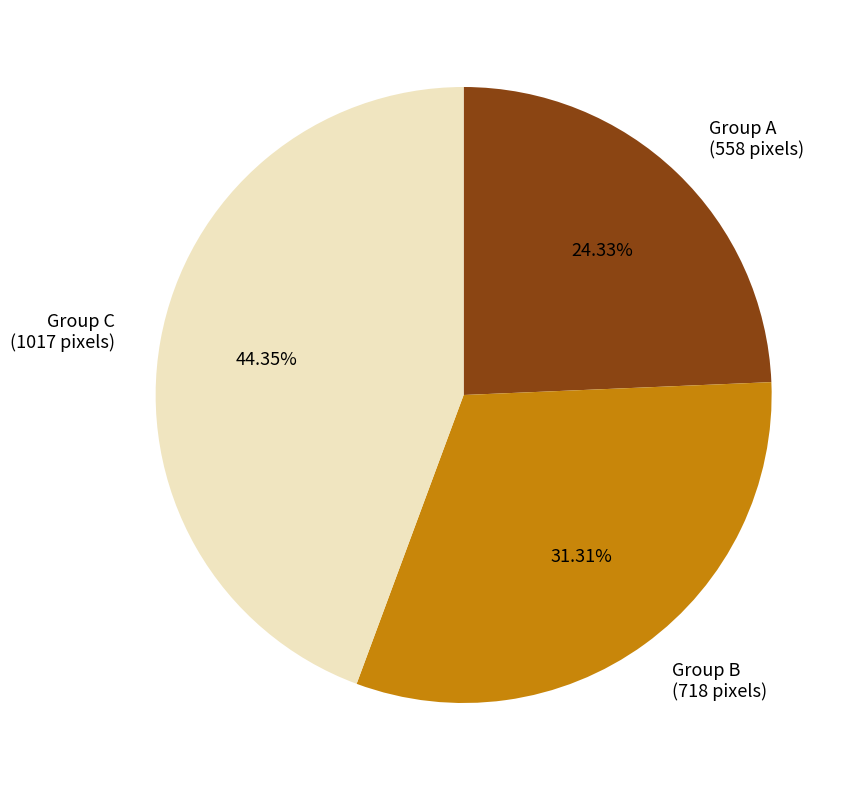

What is the ratio of the value at Group C (1017 pixels) to the value at Group A (558 pixels)?

1.8